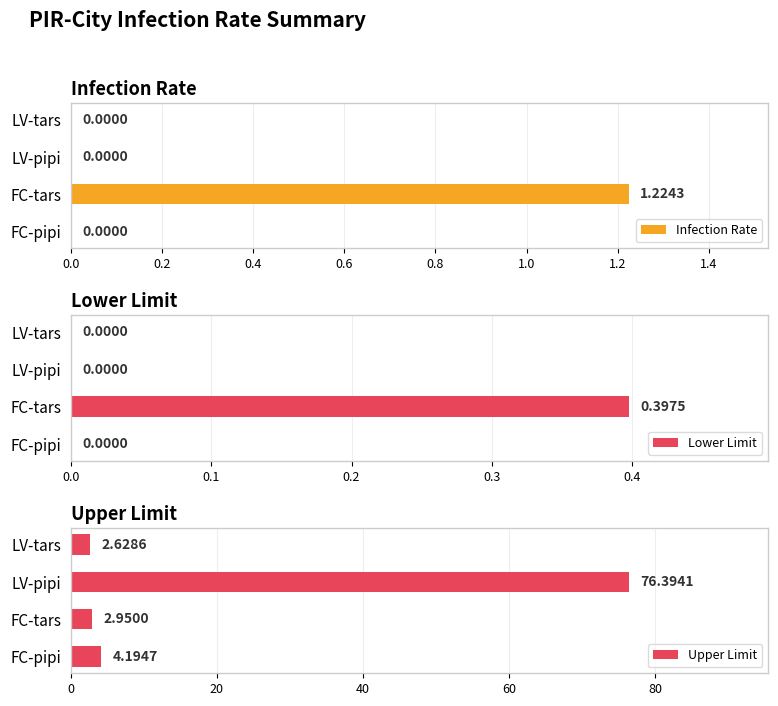

The Infection Rate series shows -0.4 at FC-pipi. True or false?

False